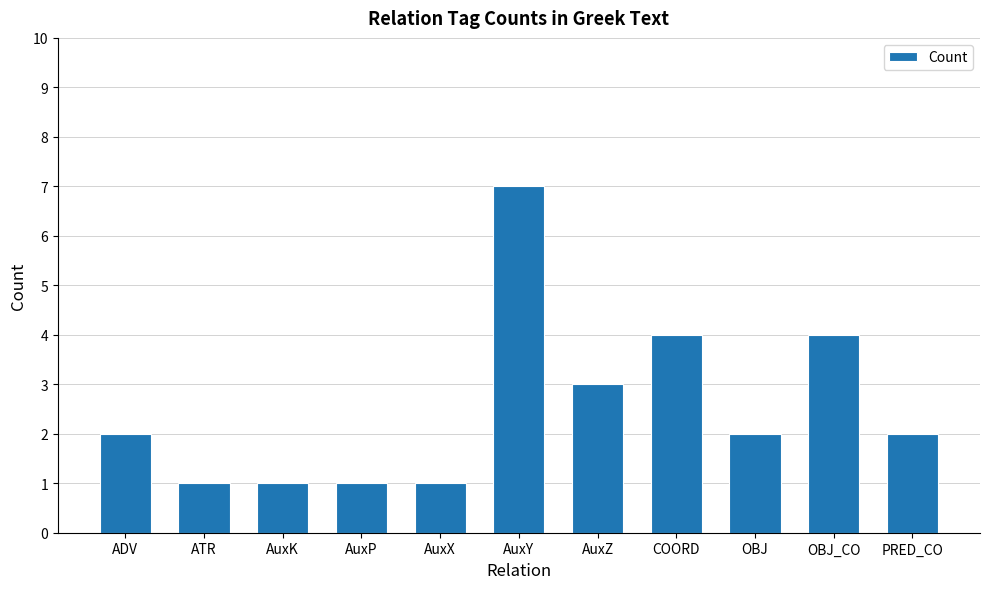

The value at AuxP is 1. True or false?

True